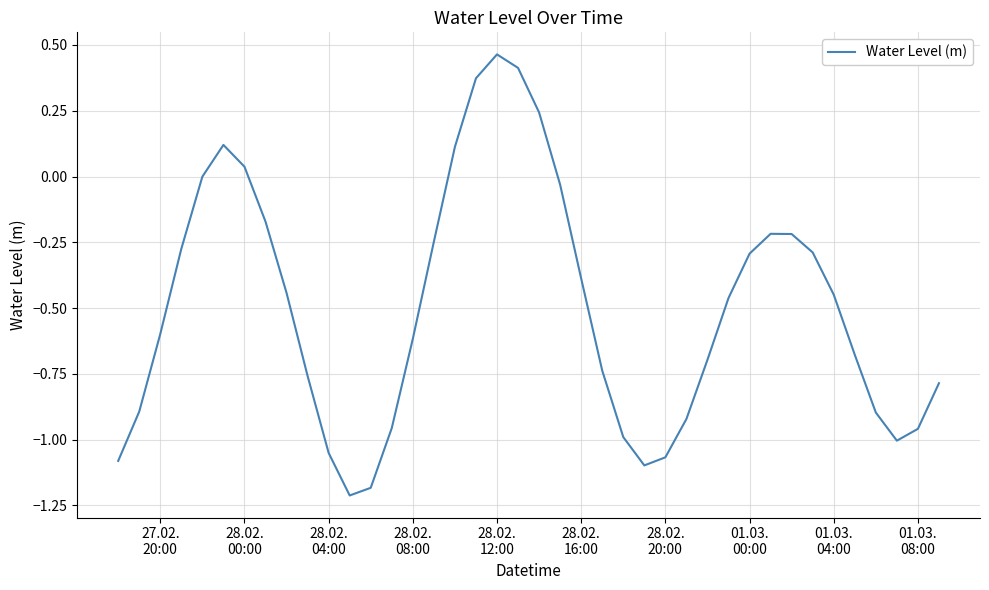

What is the difference between the maximum and minimum values?

1.7